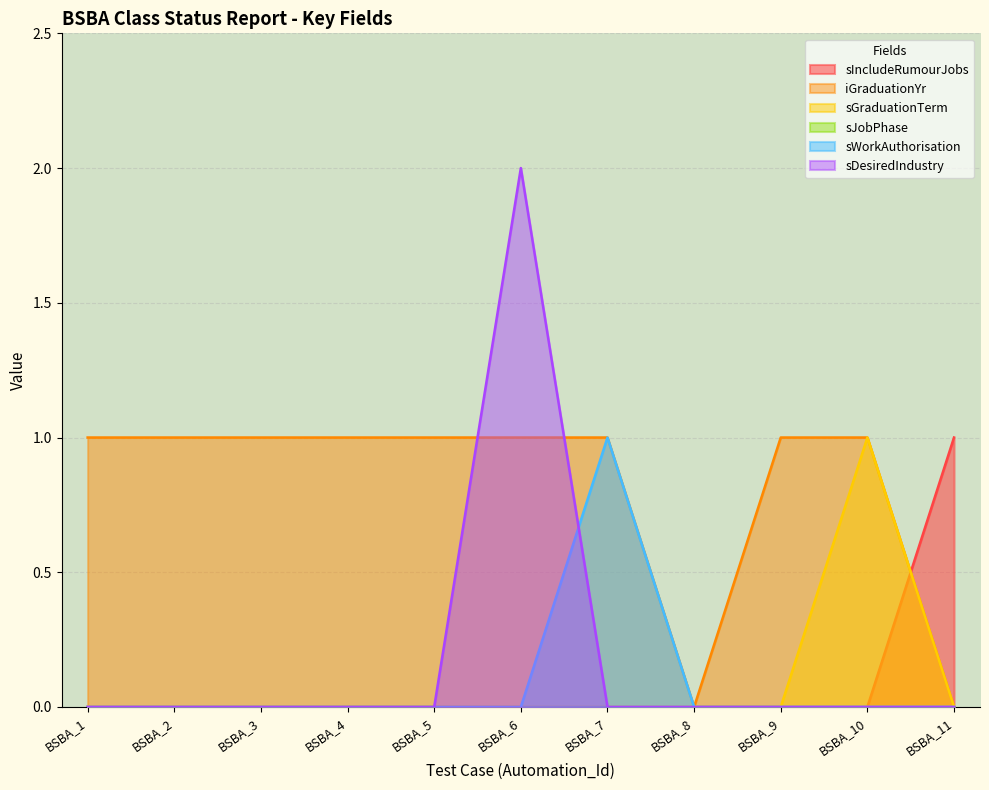

Which series has the largest total across all categories?

iGraduationYr